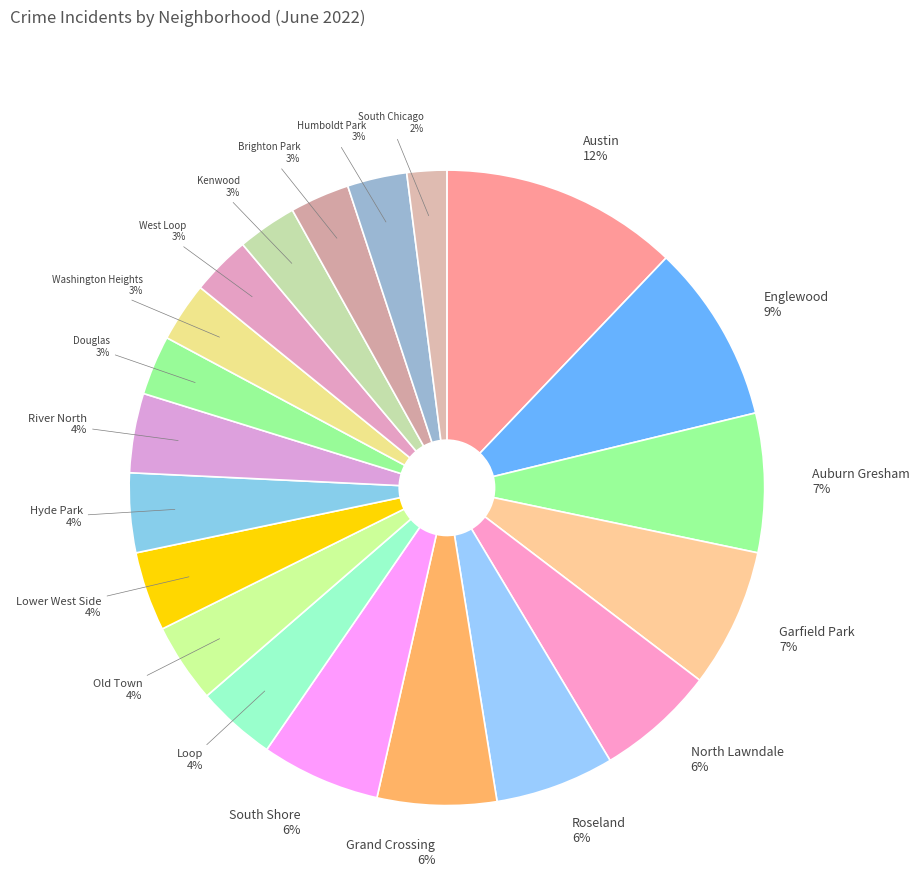

How many slices are in this pie chart?

20